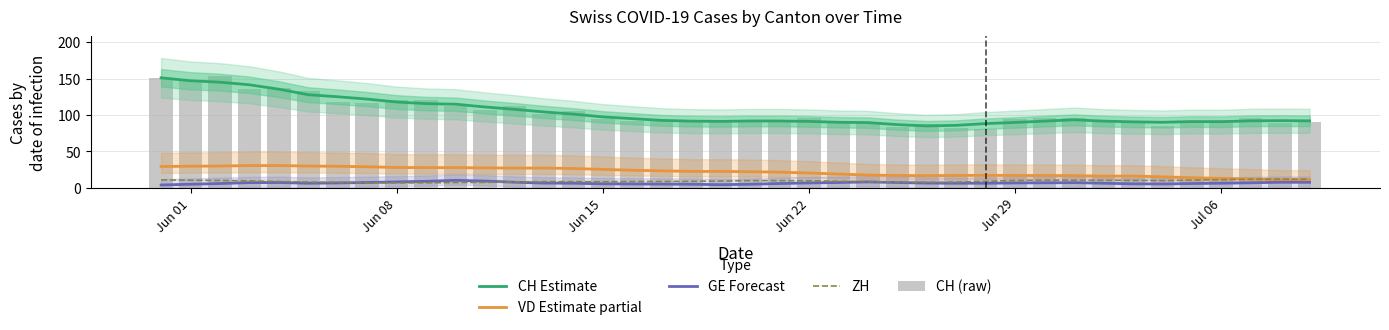

True or false: VD Estimate partial has a value of 22.7 at Jul 06.

False